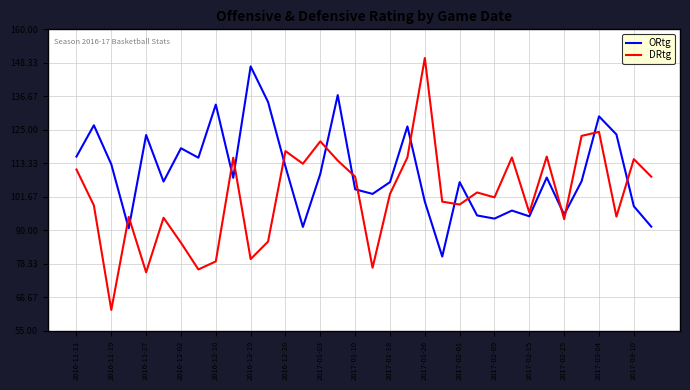

Rank the series by their average value, from lowest to highest.

DRtg, ORtg